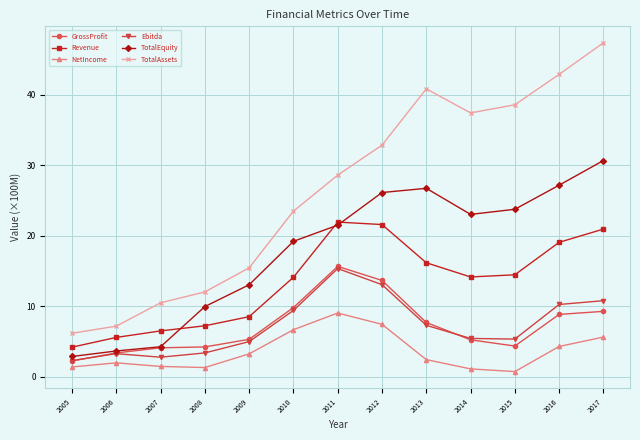

How many series are shown in this chart?

6